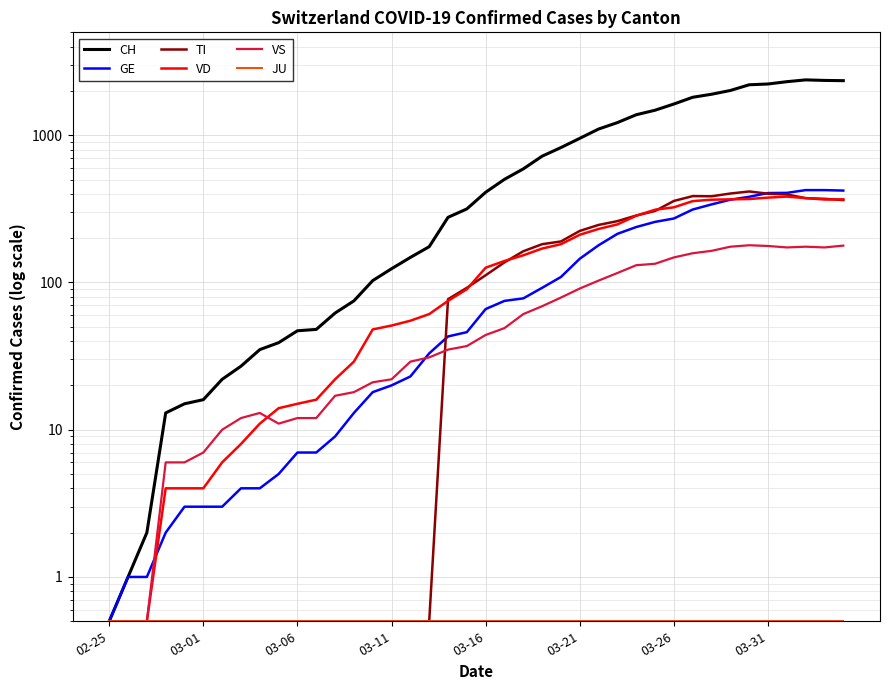

Reading left to right, list all the values displayed in this chart.

CH: 0.5	1.0	2.0	13.0	15.0	16.0	22.0	27.0	35.0	39.0	47.0	48.0	62.0	75.0	103.0	124.0	148.0	175.0	277.0	316.0	410.0	502.0	591.0	721.0	825.0	953.0	1102.0	1219.0	1378.0	1479.0	1630.0	1811.0	1899.0	2014.0	2202.0	2229.0	2311.0	2377.0	2357.0	2348.0
GE: 0.5	1.0	1.0	2.0	3.0	3.0	3.0	4.0	4.0	5.0	7.0	7.0	9.0	13.0	18.0	20.0	23.0	33.0	43.0	46.0	66.0	75.0	78.0	92.0	109.0	145.0	179.0	214.0	238.0	258.0	272.0	313.0	339.0	365.0	382.0	405.0	406.0	424.0	424.0	421.0
TI: 0.5	0.5	0.5	0.5	0.5	0.5	0.5	0.5	0.5	0.5	0.5	0.5	0.5	0.5	0.5	0.5	0.5	0.5	77.0	92.0	112.0	137.0	163.0	182.0	190.0	224.0	246.0	261.0	285.0	306.0	358.0	386.0	385.0	402.0	415.0	401.0	396.0	374.0	370.0	363.0
VD: 0.5	0.5	0.5	4.0	4.0	4.0	6.0	8.0	11.0	14.0	15.0	16.0	22.0	29.0	48.0	51.0	55.0	61.0	75.0	90.0	126.0	140.0	153.0	170.0	182.0	211.0	231.0	248.0	284.0	312.0	324.0	357.0	365.0	367.0	369.0	377.0	383.0	374.0	366.0	367.0
VS: 0.5	0.5	0.5	6.0	6.0	7.0	10.0	12.0	13.0	11.0	12.0	12.0	17.0	18.0	21.0	22.0	29.0	31.0	35.0	37.0	44.0	49.0	61.0	69.0	79.0	91.0	103.0	116.0	131.0	134.0	148.0	158.0	164.0	175.0	179.0	177.0	173.0	175.0	173.0	178.0
JU: 0.5	0.5	0.5	0.5	0.5	0.5	0.5	0.5	0.5	0.5	0.5	0.5	0.5	0.5	0.5	0.5	0.5	0.5	0.5	0.5	0.5	0.5	0.5	0.5	0.5	0.5	0.5	0.5	0.5	0.5	0.5	0.5	0.5	0.5	0.5	0.5	0.5	0.5	0.5	0.5